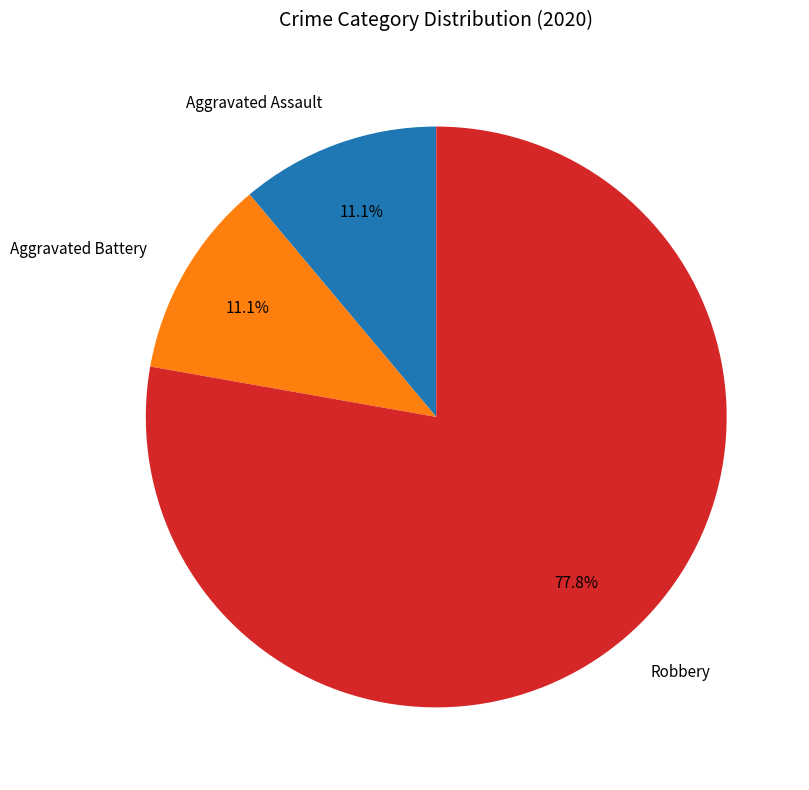

Count the number of slices in the pie.

3